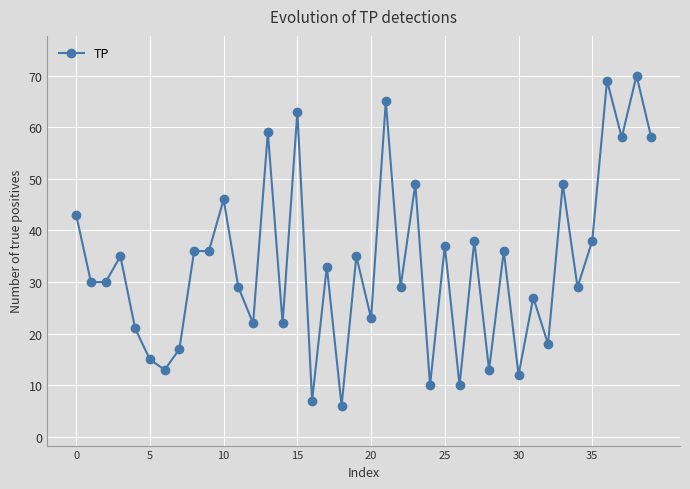

What is the average value?

33